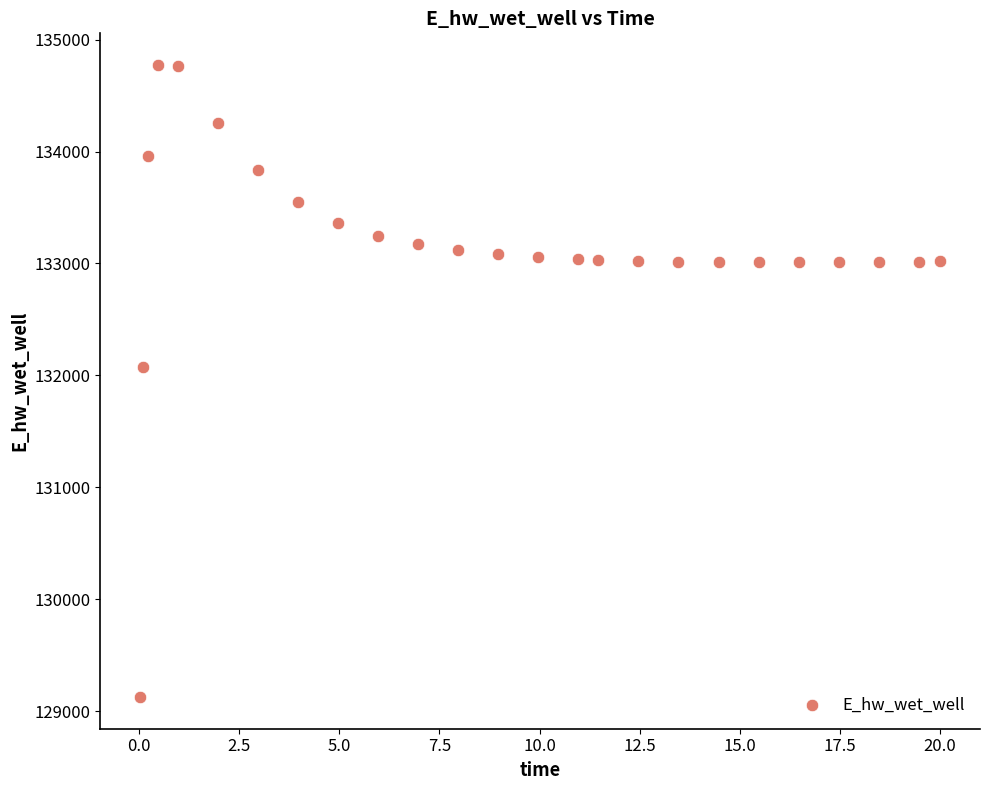

What is the range of X values (max minus min)?

20.0